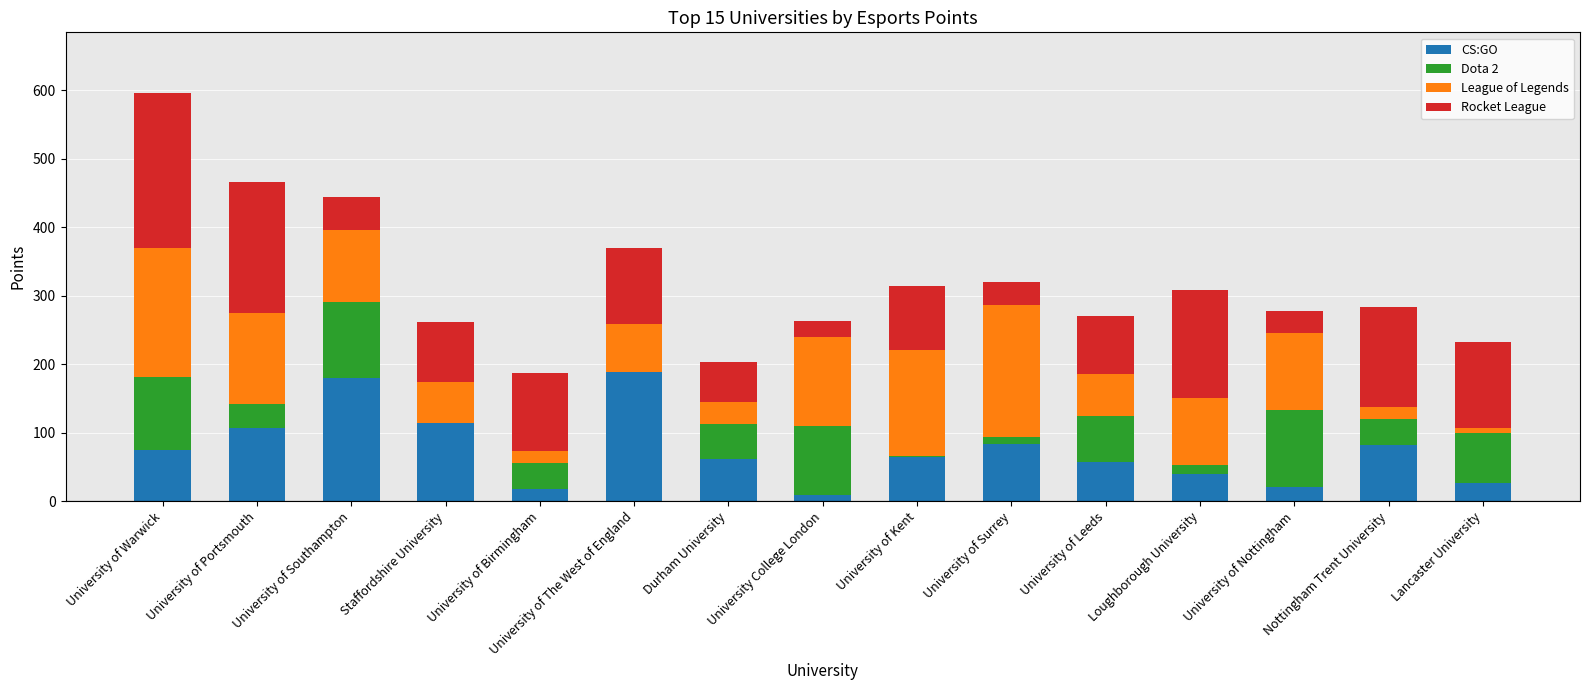

The CS:GO series shows 39 at Loughborough University. True or false?

True